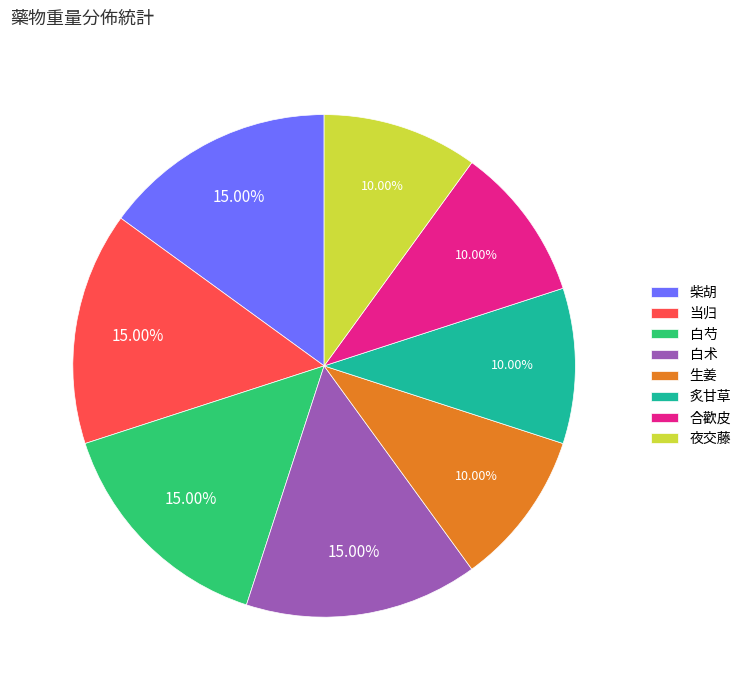

Do 生姜 and 炙甘草 together represent more than half of the pie?

No